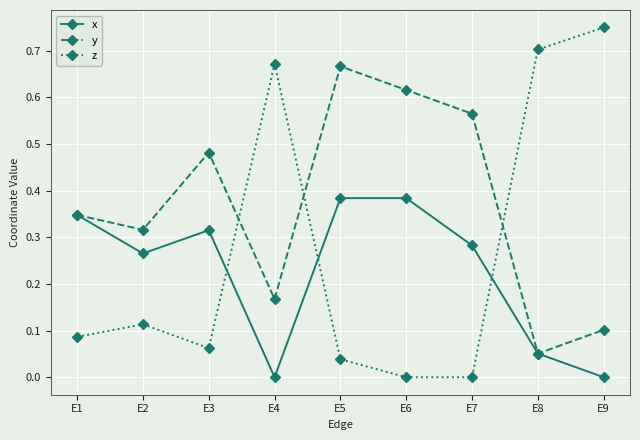

The value of z at E9 is 1.3. True or false?

False